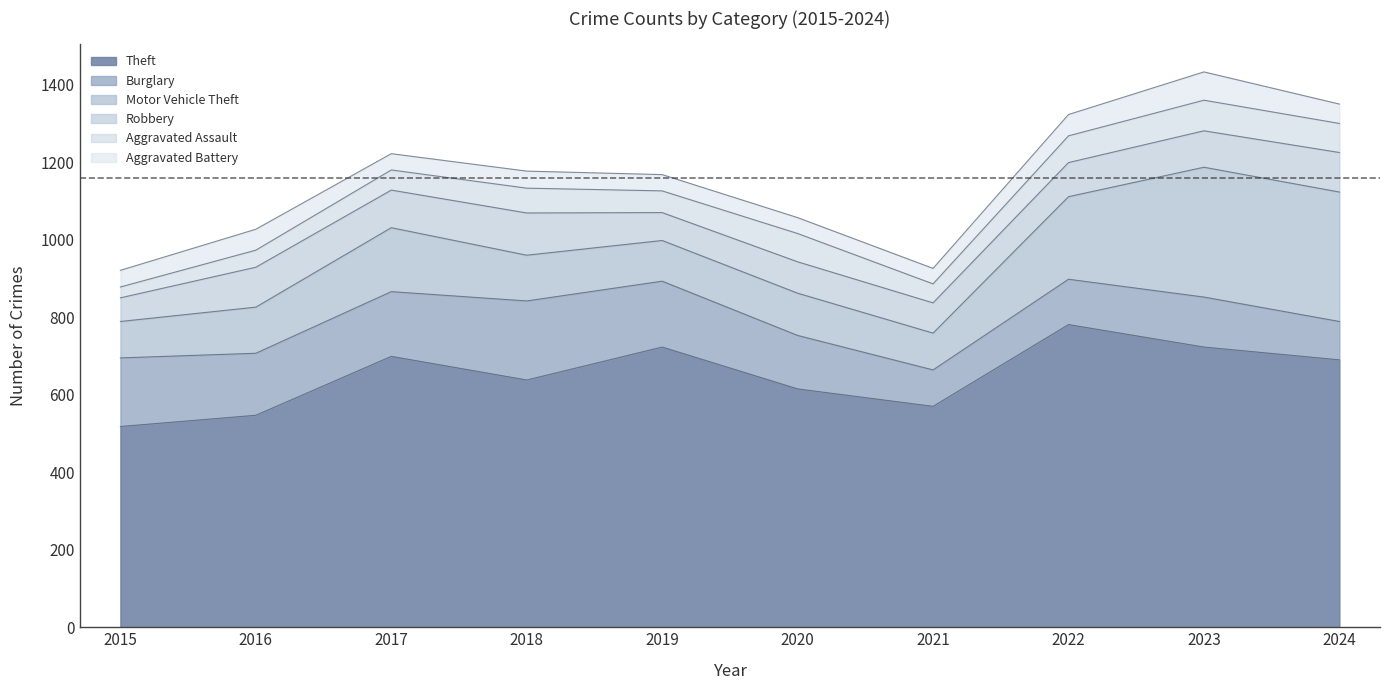

What is the value of the Burglary point at the 6th from the left?

138